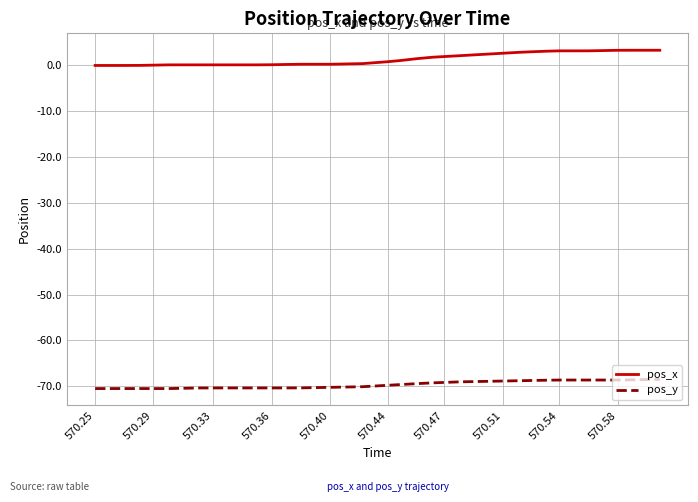

What is the difference between the maximum and minimum values in the pos_y series?

2.0